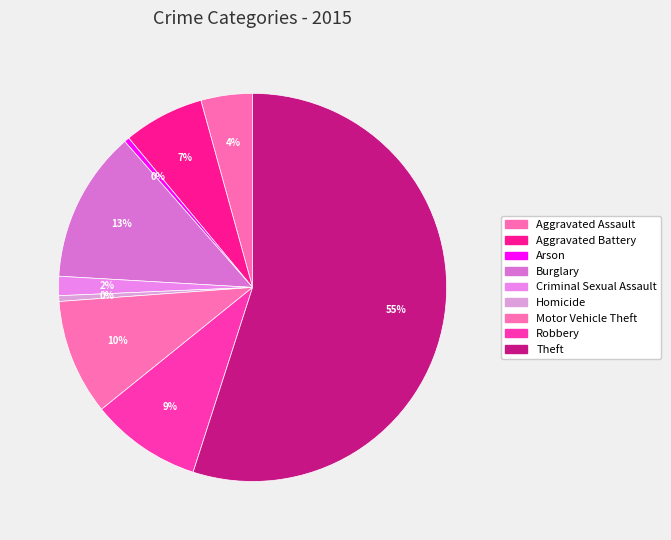

Rank the categories by value from lowest to highest.

Arson, Homicide, Criminal Sexual Assault, Aggravated Assault, Aggravated Battery, Robbery, Motor Vehicle Theft, Burglary, Theft